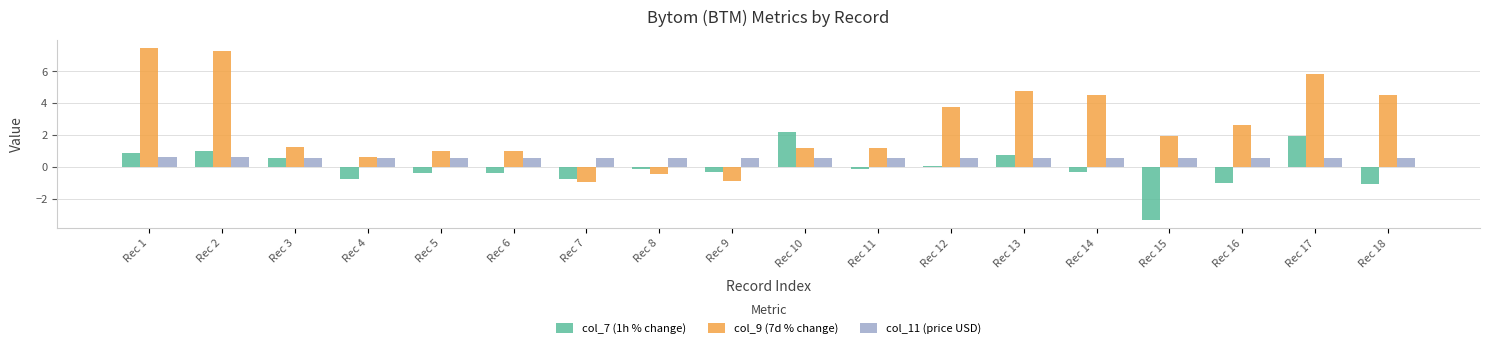

What is the value of the col_7 (1h % change) bar at the 9th from the left?

-0.3